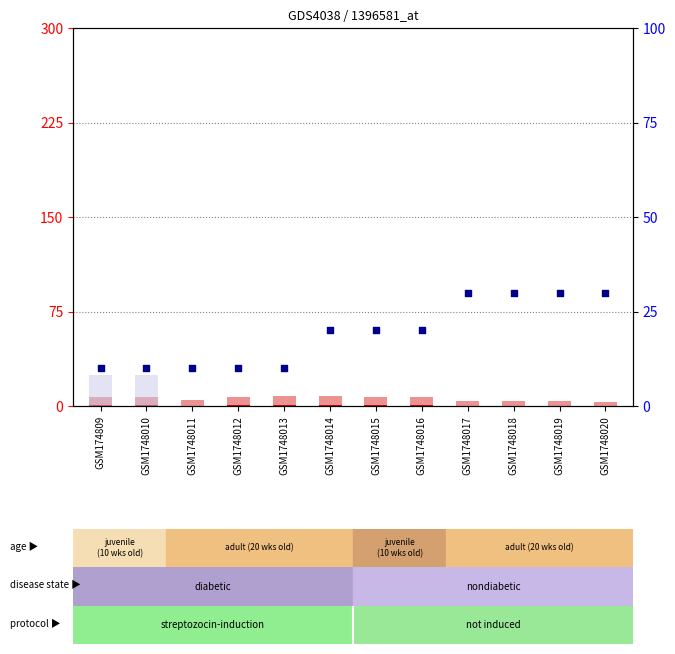

At how many categories does at least one series exceed 14?

9